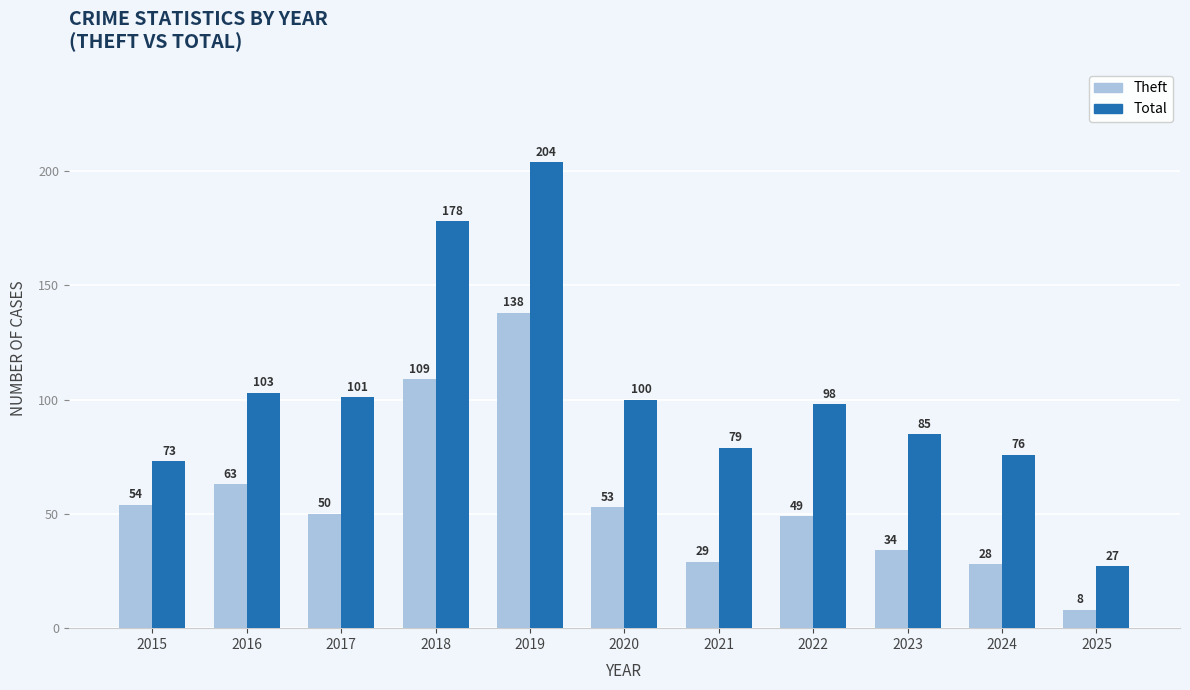

What is the sum of all Theft values?

615